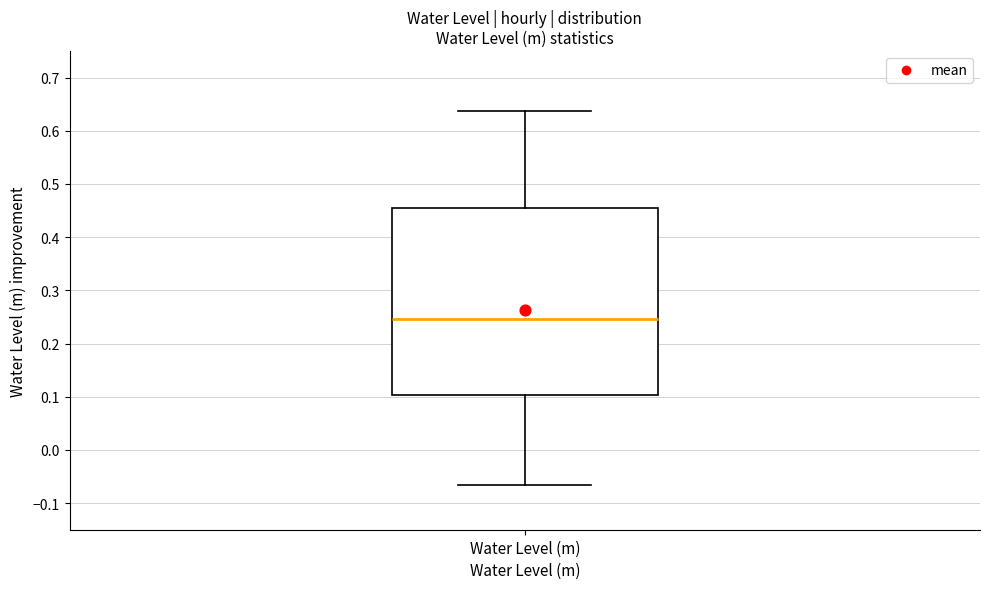

Where does the upper whisker of the box for Water Level (m) end on the y-axis? The values are not printed on the chart, so give them approximately, as read against the axis.

0.64